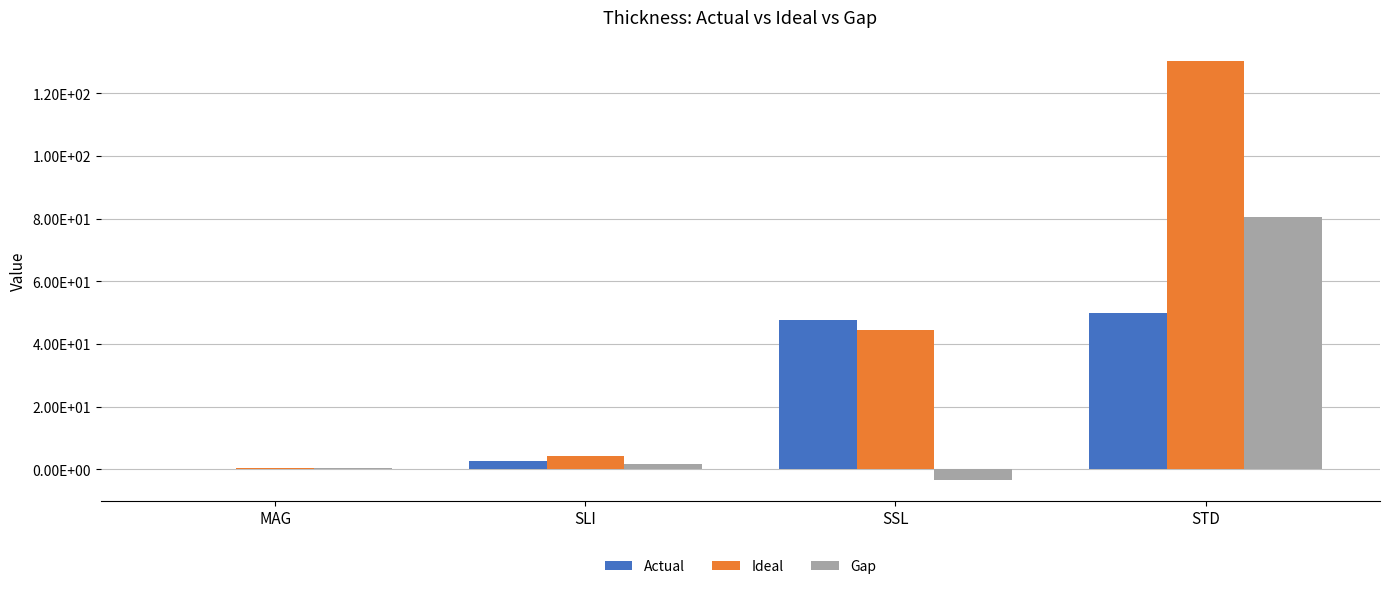

What are all the series names shown in the legend?

Actual, Ideal, Gap